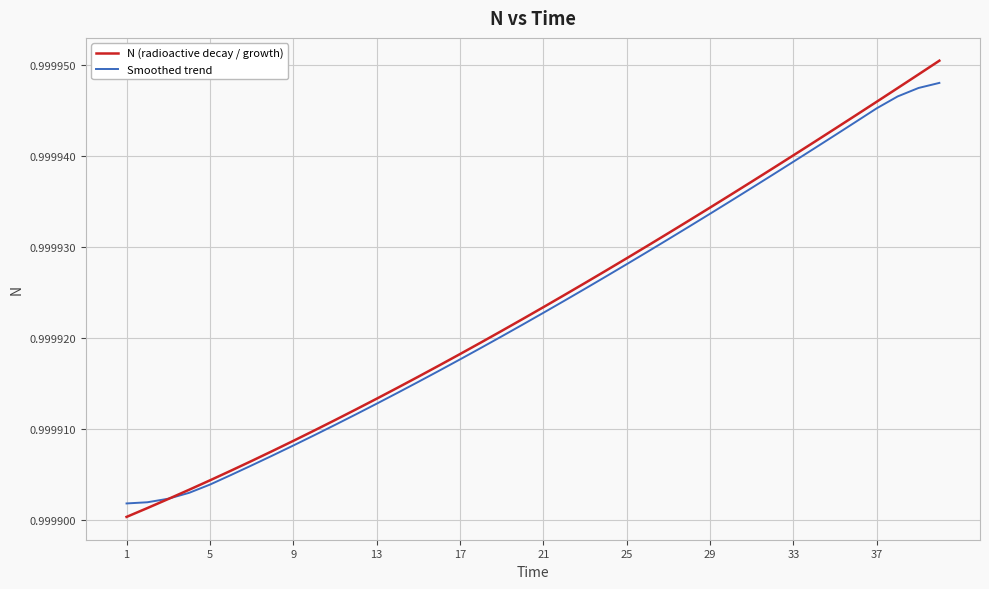

Which series has the largest range (max minus min)?

N (radioactive decay / growth)